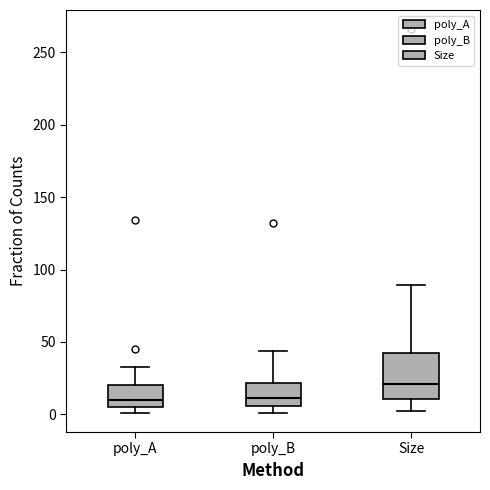

Where is the upper edge of the box for poly_A on the y-axis? The values are not printed on the chart, so give them approximately, as read against the axis.

20